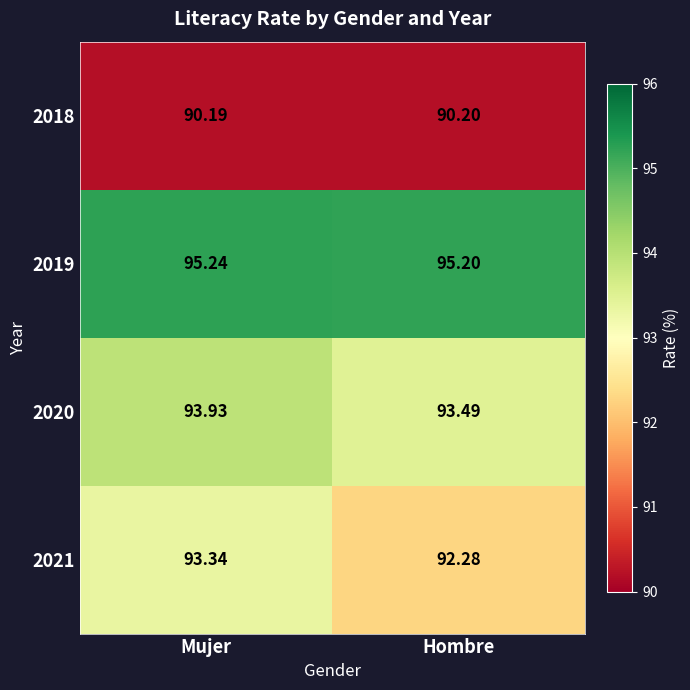

At which category is the sum across all series the highest?

Mujer